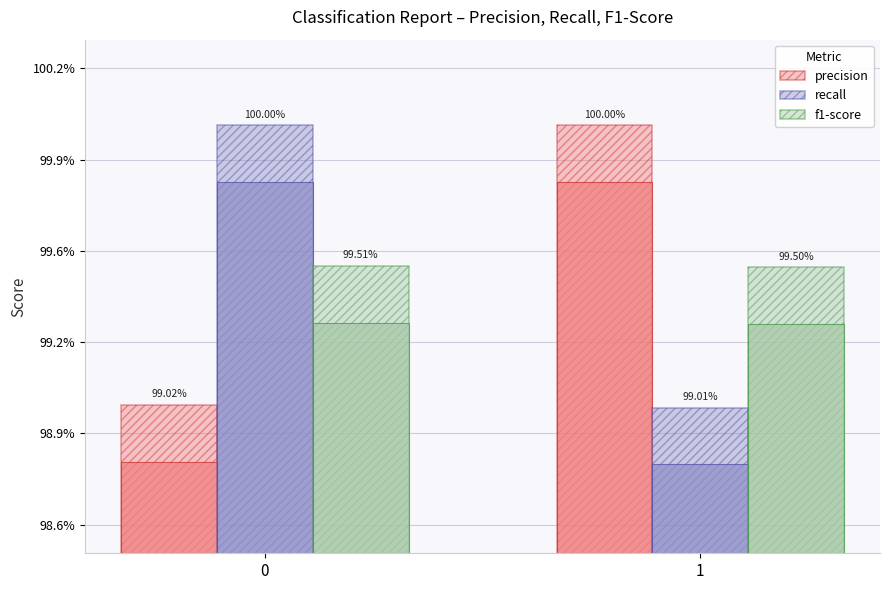

List the series in order of their peak value, highest first.

precision, recall, f1-score